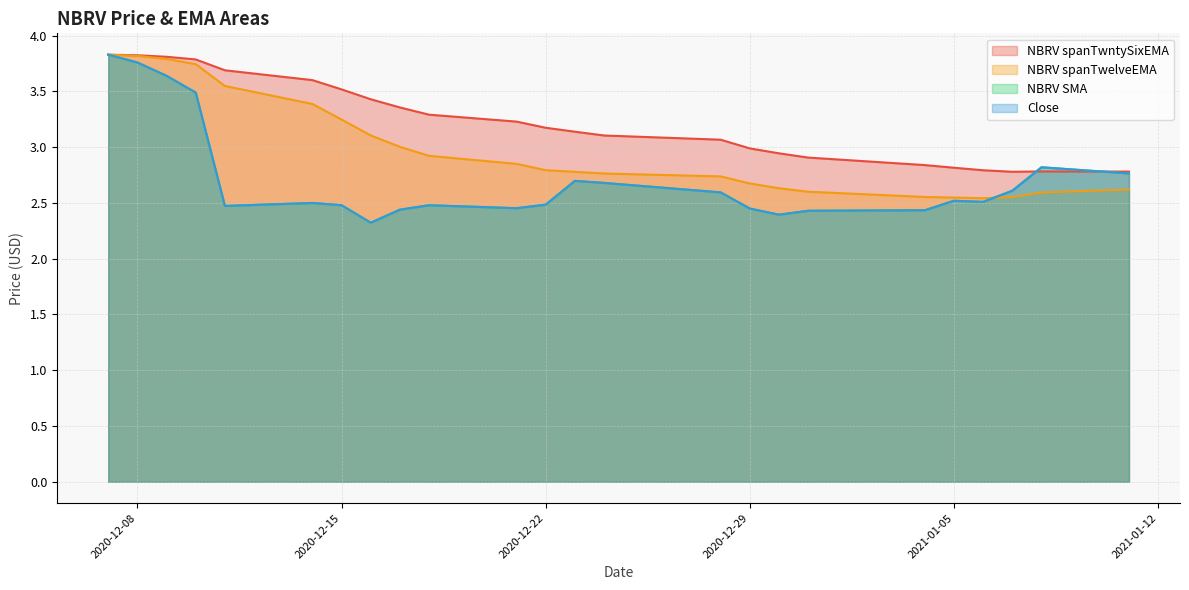

Reading right to left, list all the values displayed in this chart.

Close: 2021-01-11=2.8	2021-01-08=2.8	2021-01-07=2.6	2021-01-06=2.5	2021-01-05=2.5	2021-01-04=2.4	2020-12-31=2.4	2020-12-30=2.4	2020-12-29=2.5	2020-12-28=2.6	2020-12-24=2.7	2020-12-23=2.7	2020-12-22=2.5	2020-12-21=2.5	2020-12-18=2.5	2020-12-17=2.4	2020-12-16=2.3	2020-12-15=2.5	2020-12-14=2.5	2020-12-11=2.5	2020-12-10=3.5	2020-12-09=3.6	2020-12-08=3.8	2020-12-07=3.8
NBRV SMA: 2021-01-11=2.8	2021-01-08=2.8	2021-01-07=2.6	2021-01-06=2.5	2021-01-05=2.5	2021-01-04=2.4	2020-12-31=2.4	2020-12-30=2.4	2020-12-29=2.5	2020-12-28=2.6	2020-12-24=2.7	2020-12-23=2.7	2020-12-22=2.5	2020-12-21=2.5	2020-12-18=2.5	2020-12-17=2.4	2020-12-16=2.3	2020-12-15=2.5	2020-12-14=2.5	2020-12-11=2.5	2020-12-10=3.5	2020-12-09=3.6	2020-12-08=3.8	2020-12-07=3.8
NBRV spanTwelveEMA: 2021-01-11=2.6	2021-01-08=2.6	2021-01-07=2.6	2021-01-06=2.5	2021-01-05=2.5	2021-01-04=2.6	2020-12-31=2.6	2020-12-30=2.6	2020-12-29=2.7	2020-12-28=2.7	2020-12-24=2.8	2020-12-23=2.8	2020-12-22=2.8	2020-12-21=2.9	2020-12-18=2.9	2020-12-17=3.0	2020-12-16=3.1	2020-12-15=3.2	2020-12-14=3.4	2020-12-11=3.5	2020-12-10=3.7	2020-12-09=3.8	2020-12-08=3.8	2020-12-07=3.8
NBRV spanTwntySixEMA: 2021-01-11=2.8	2021-01-08=2.8	2021-01-07=2.8	2021-01-06=2.8	2021-01-05=2.8	2021-01-04=2.8	2020-12-31=2.9	2020-12-30=2.9	2020-12-29=3.0	2020-12-28=3.1	2020-12-24=3.1	2020-12-23=3.1	2020-12-22=3.2	2020-12-21=3.2	2020-12-18=3.3	2020-12-17=3.4	2020-12-16=3.4	2020-12-15=3.5	2020-12-14=3.6	2020-12-11=3.7	2020-12-10=3.8	2020-12-09=3.8	2020-12-08=3.8	2020-12-07=3.8